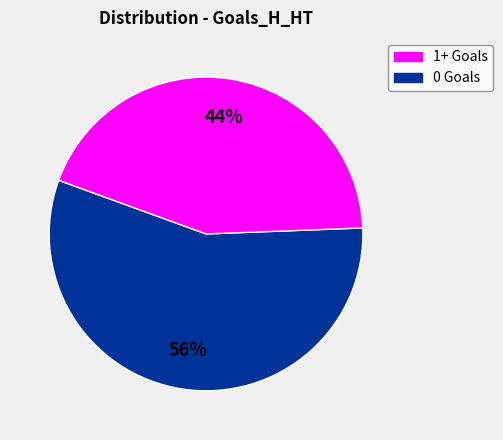

To the nearest percent, what is the difference between the largest and smallest slice percentages?

12%